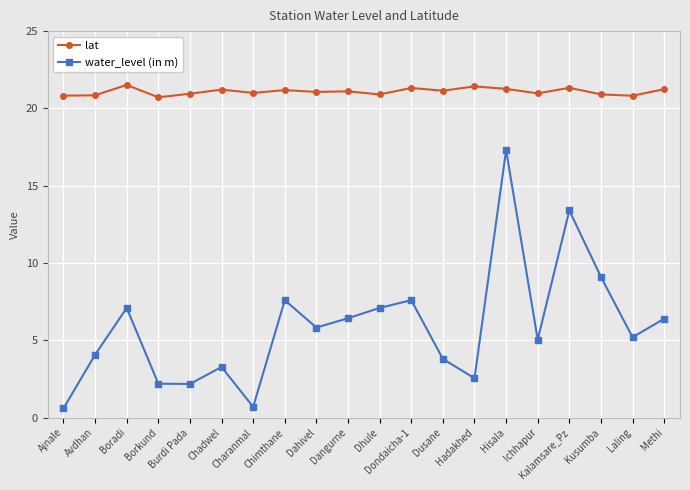

What is the difference between the maximum and minimum values in the lat series?

0.8